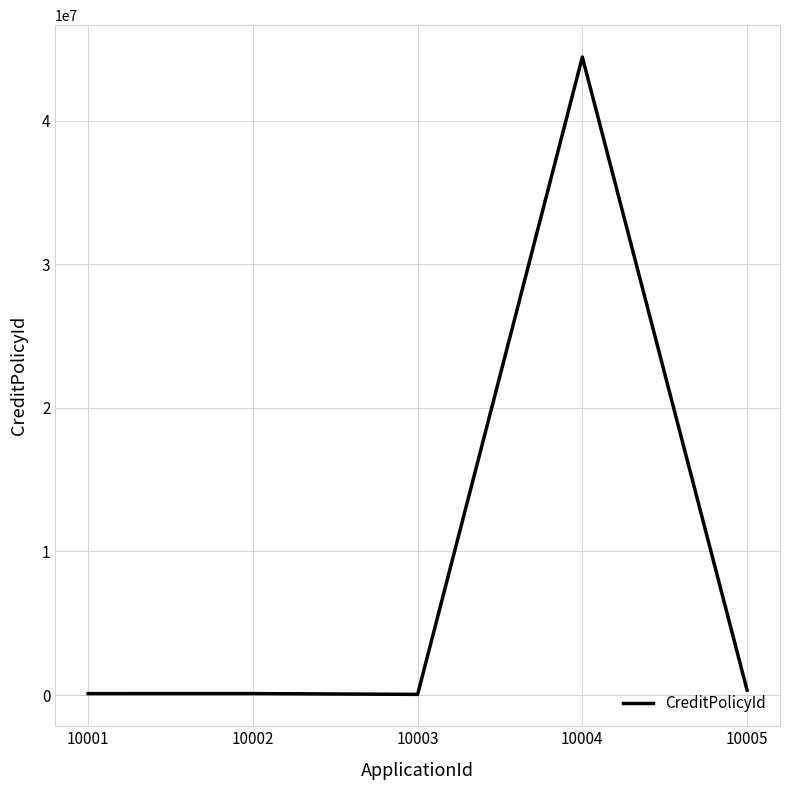

What is the change in value from 10001 to 10003?

-54310